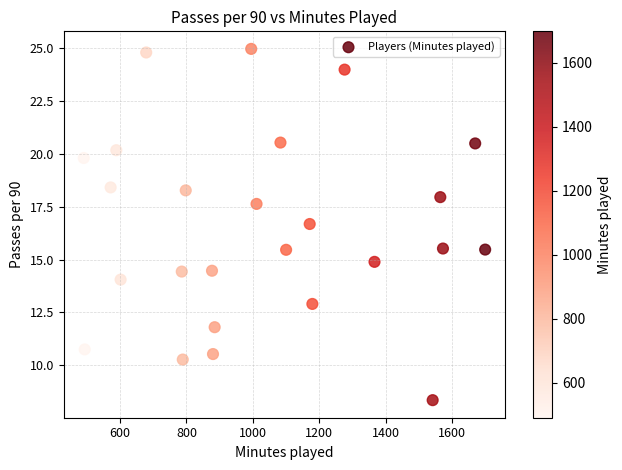

What is the range of X values (max minus min)?

1208.0